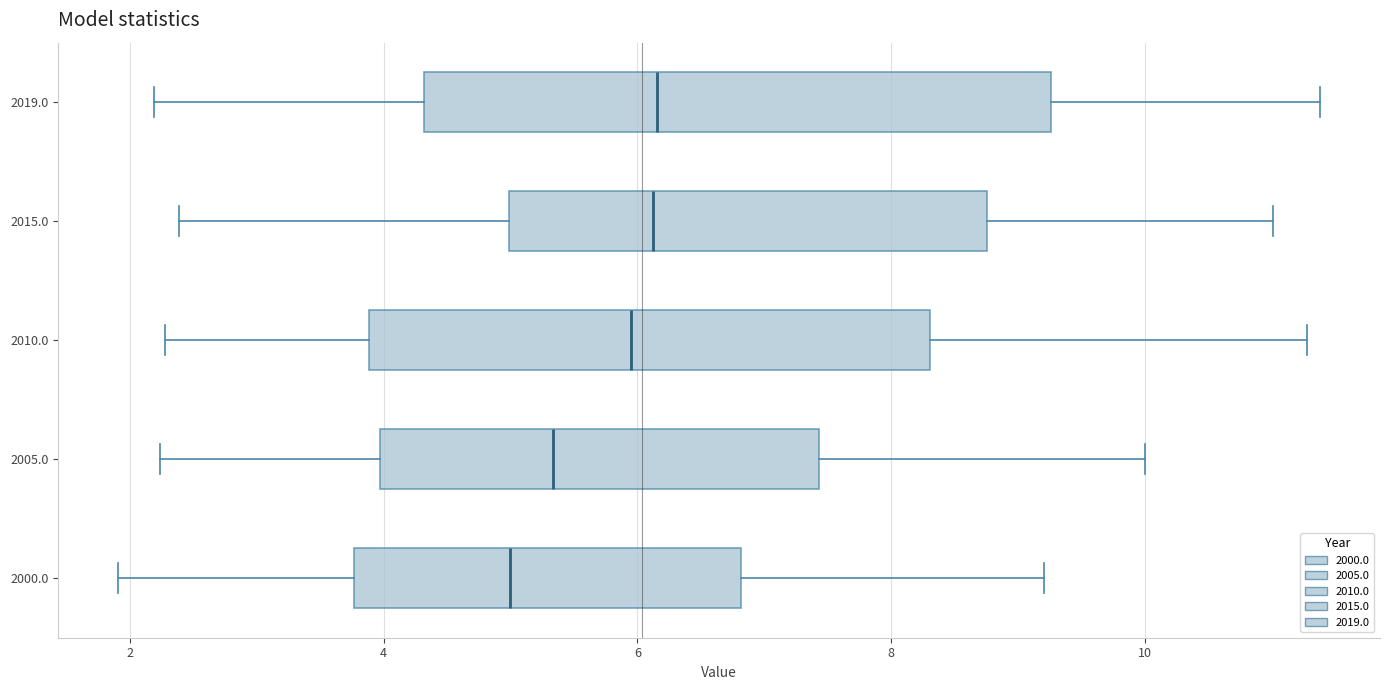

Which box is the widest, from its left edge to its right edge?

2019.0